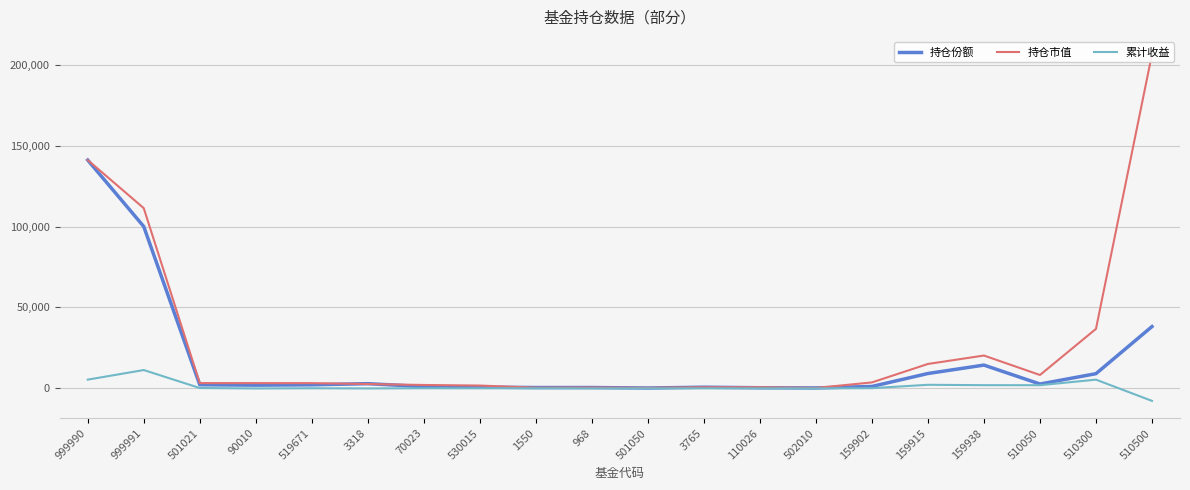

Which series has the largest total across all categories?

持仓市值